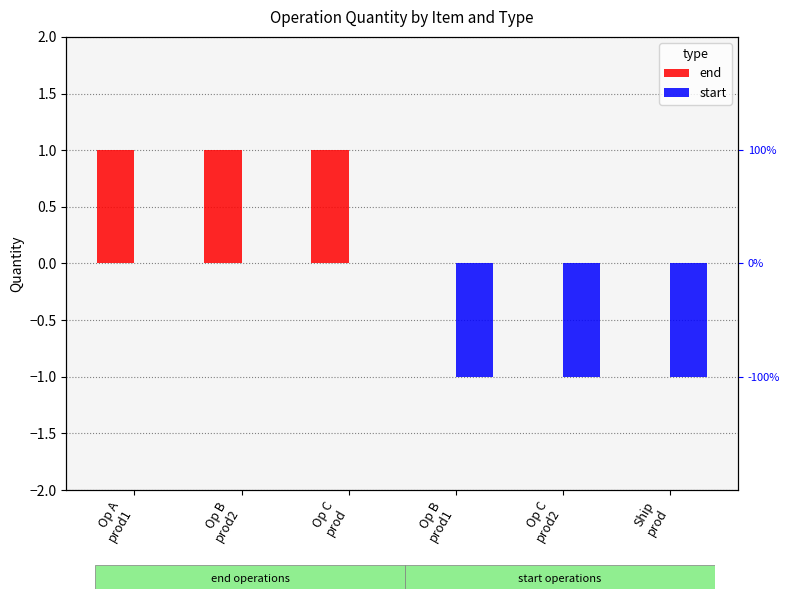

What is the maximum value shown in the chart?

1